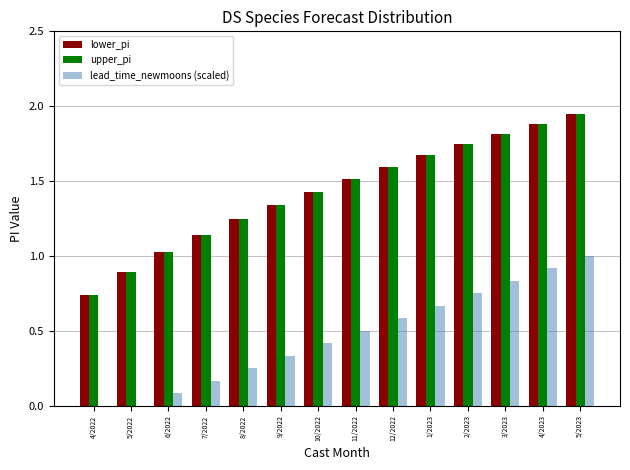

What is the spread (max minus min) of values at 11/2022?

1.0